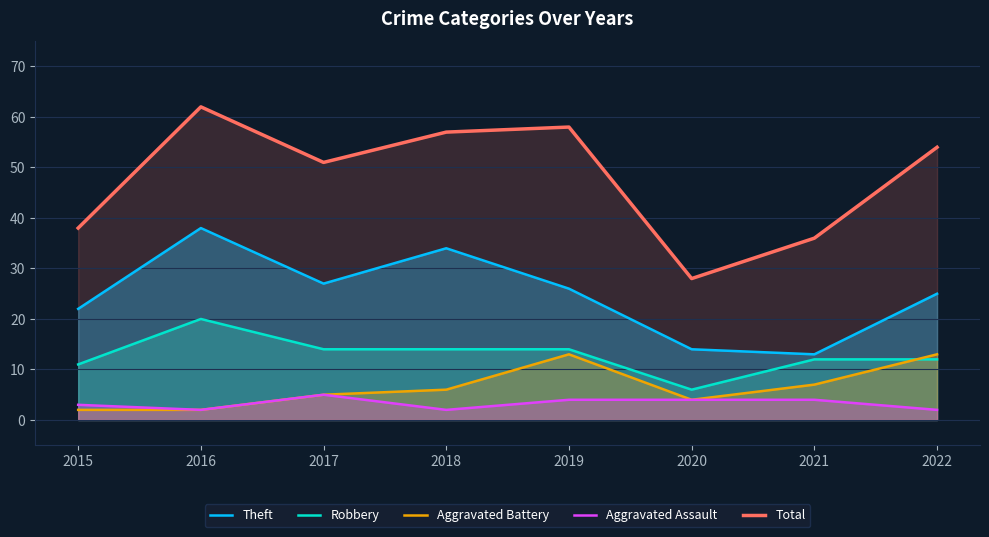

Where is the first local minimum for Theft?

2017